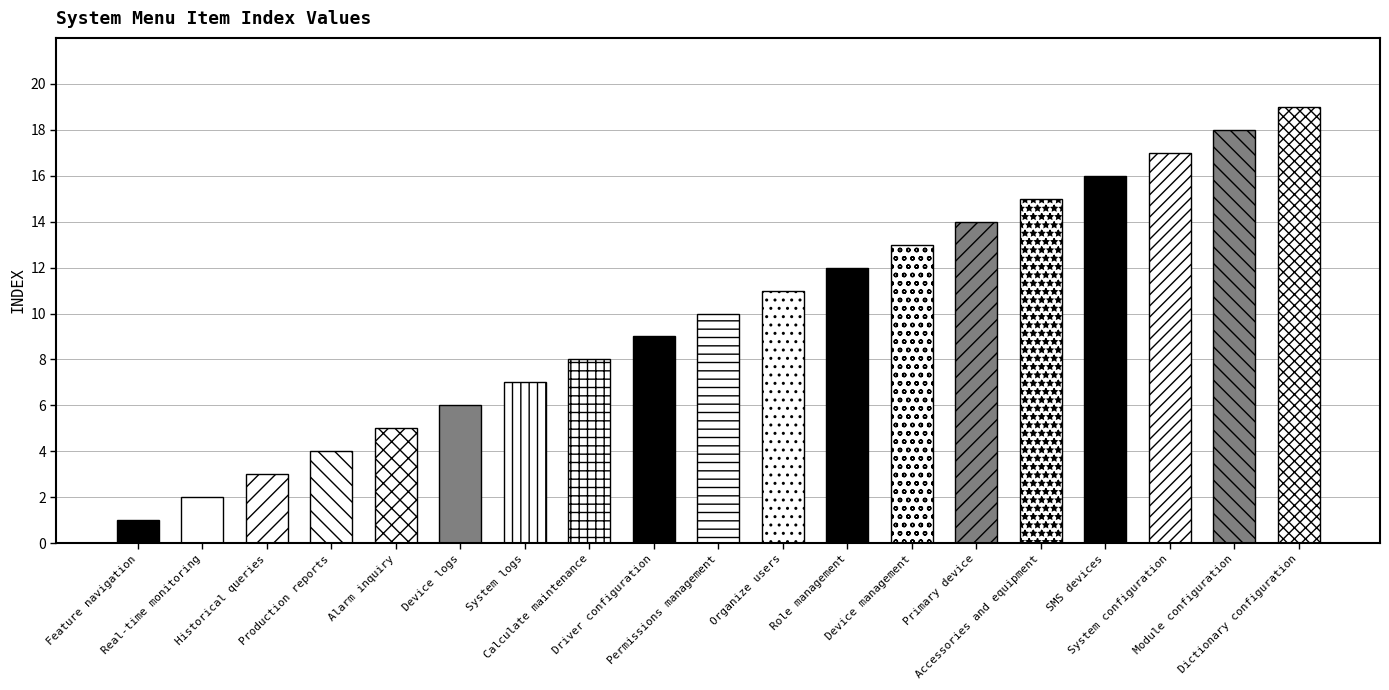

Which has a higher value, Primary device or Dictionary configuration?

Dictionary configuration